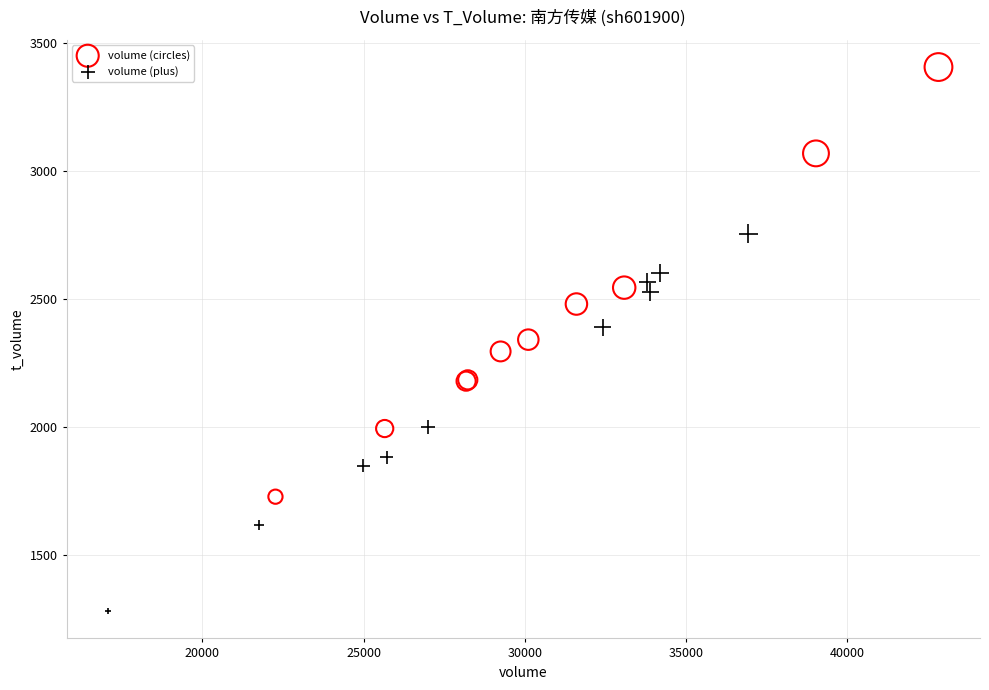

Which series reaches the maximum Y coordinate?

volume (circles)